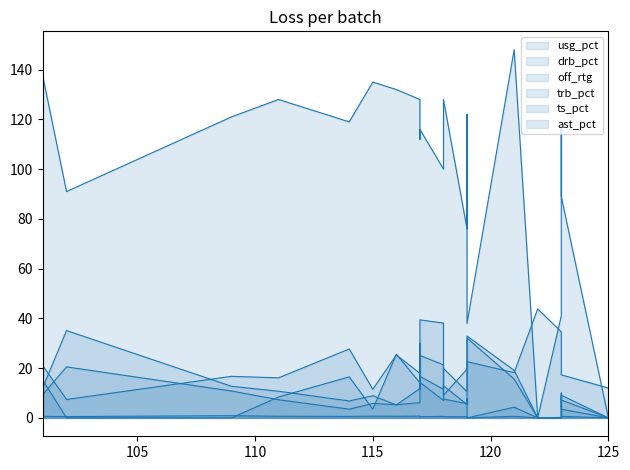

How many interior local valleys does the ast_pct series have?

6